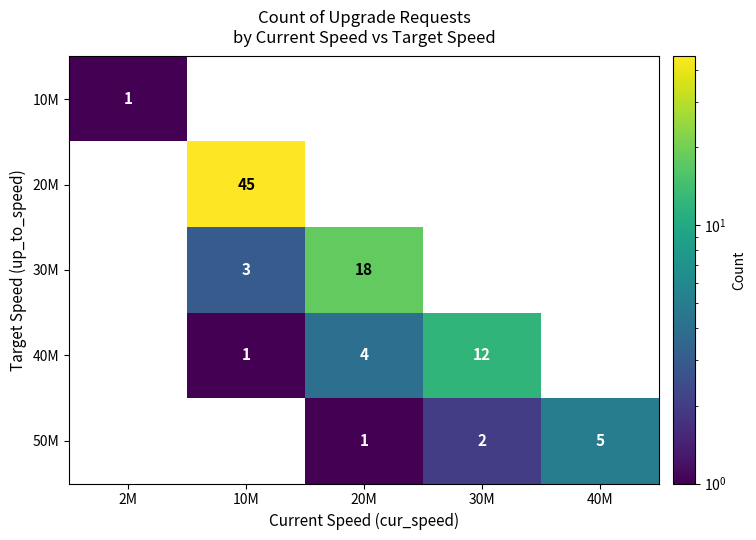

Rank the series by their maximum value, from lowest to highest.

10M, 50M, 40M, 30M, 20M